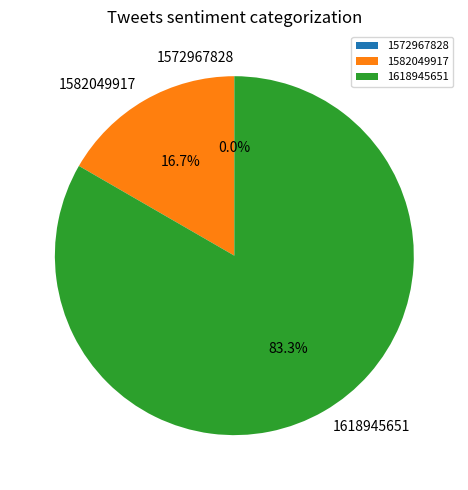

To the nearest percent, what portion does 1618945651 represent?

83%